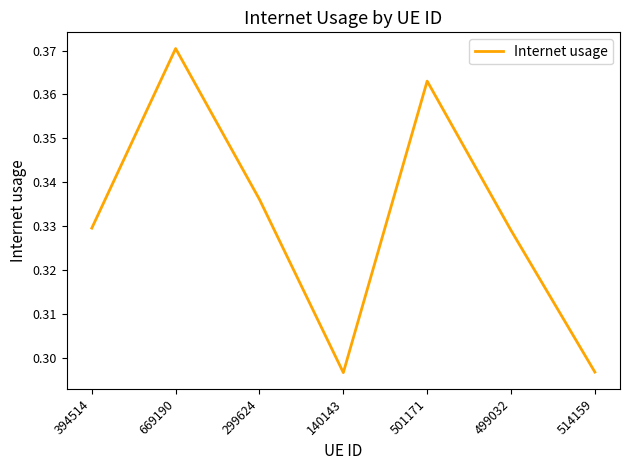

What position from the left is 499032?

6